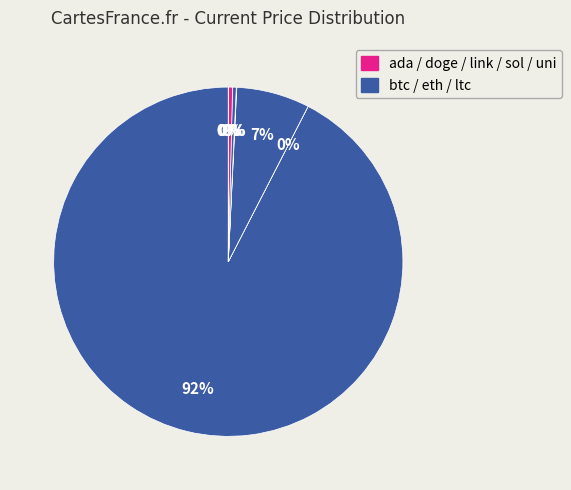

To the nearest percent, what is the difference between the largest and smallest slice percentages?

92%